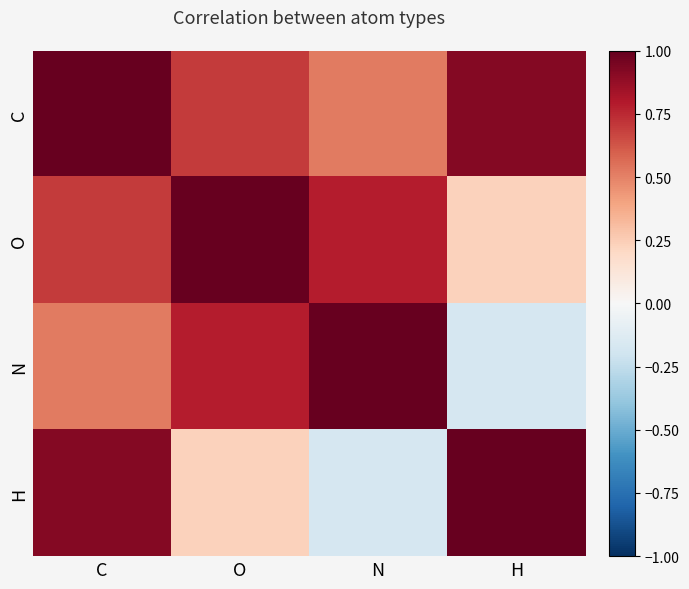

Which series changed the most between C and N?

H